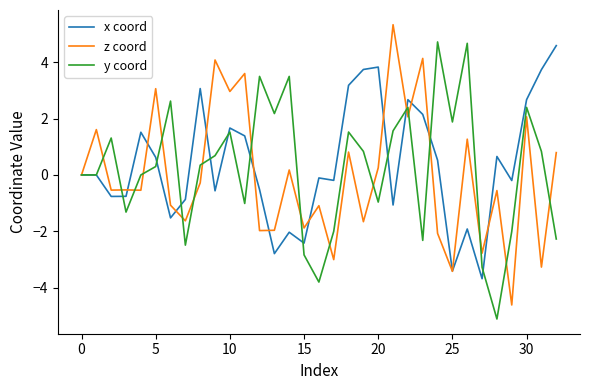

What is the smallest value displayed?

-5.1